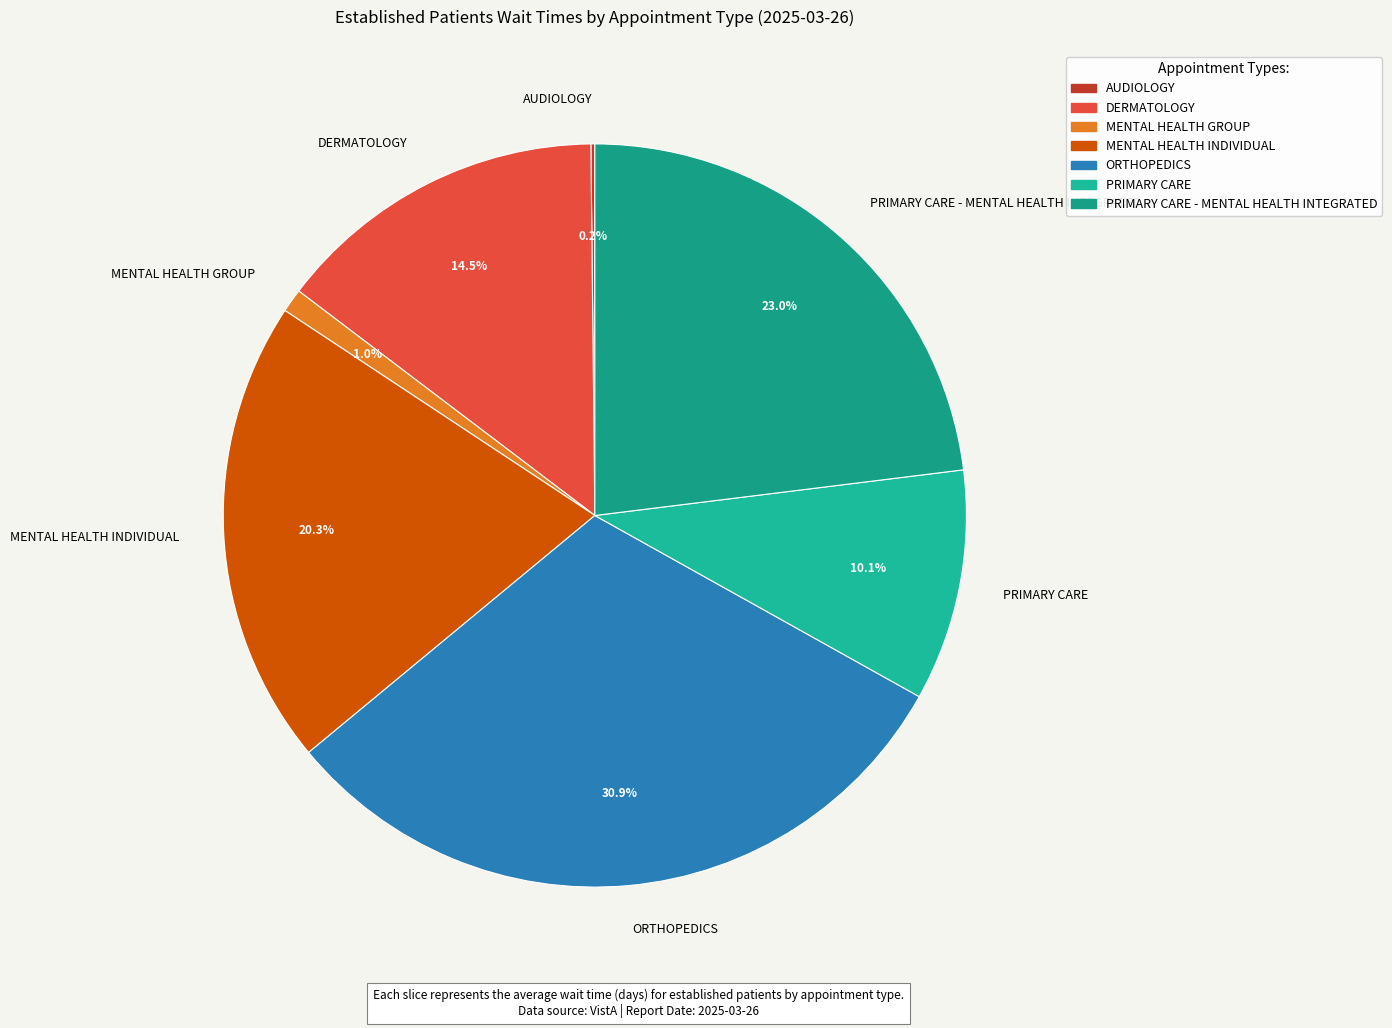

What is the total percentage of MENTAL HEALTH GROUP and DERMATOLOGY?

15.5%